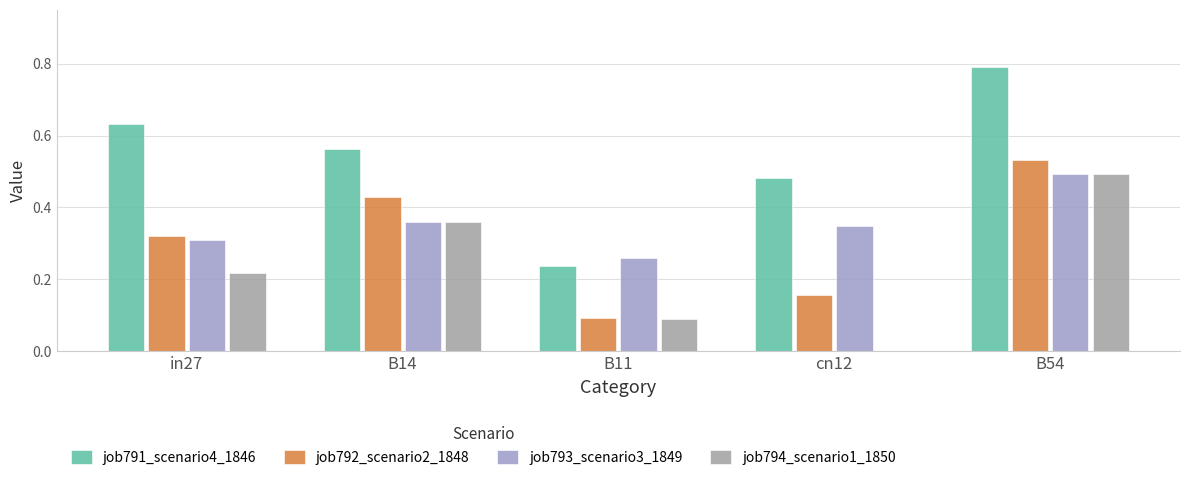

Count the job794_scenario1_1850 values in the range 0 to 1.

5